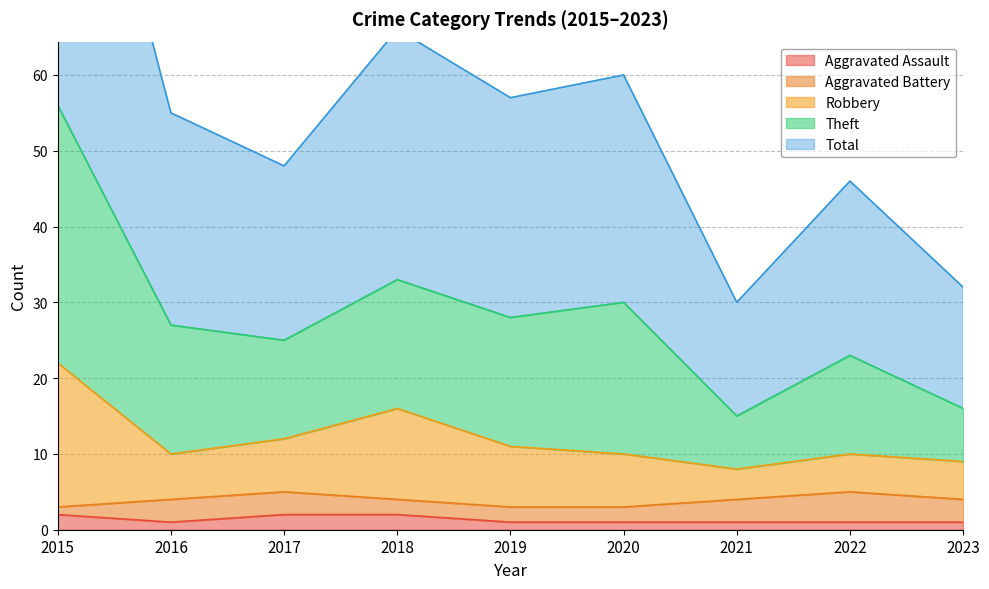

Does the chart have visible grid lines?

Yes